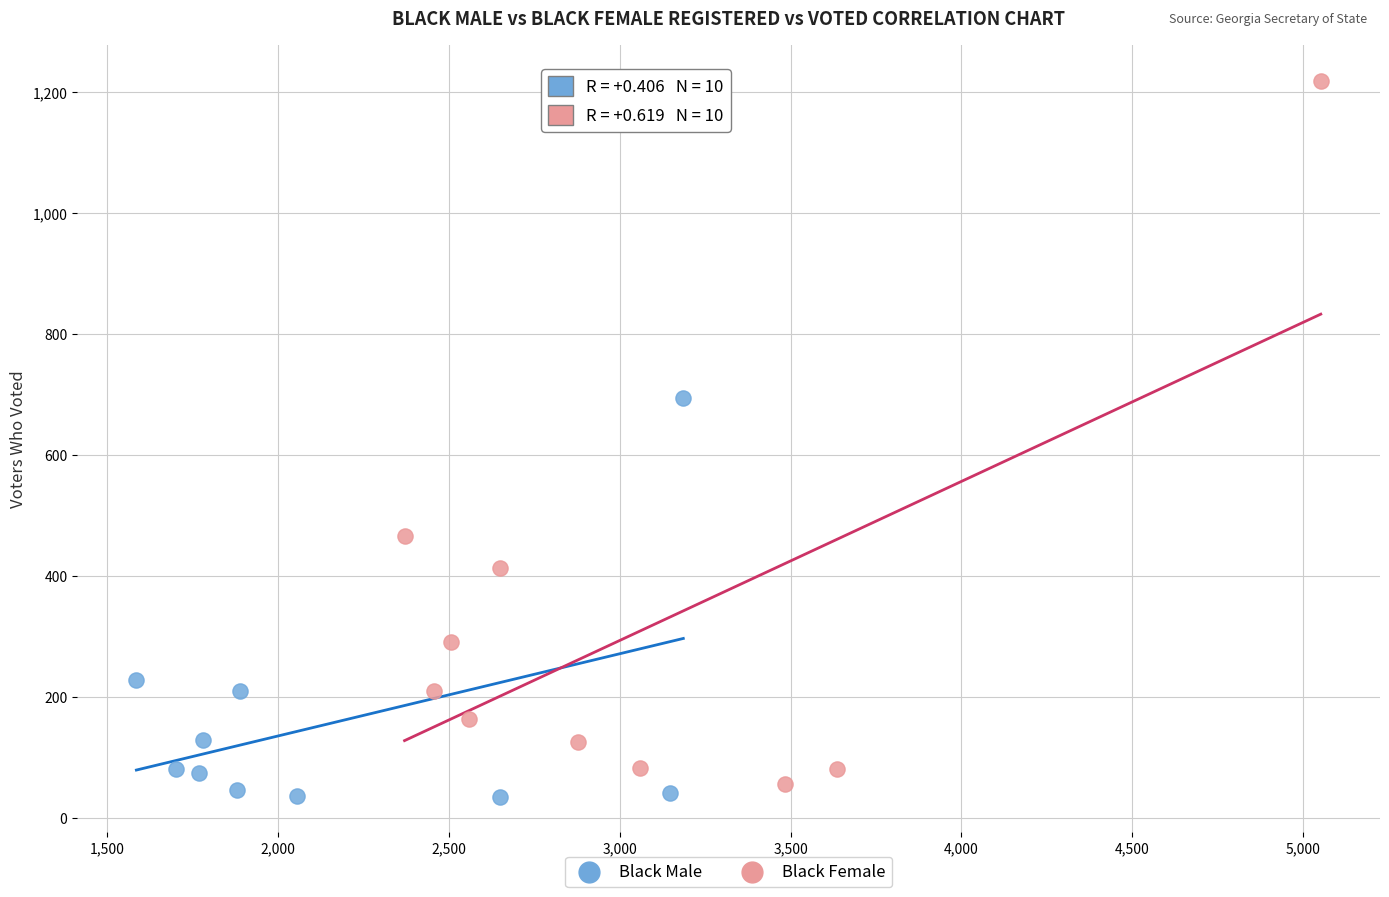

Which series reaches the maximum Y coordinate?

Black Female